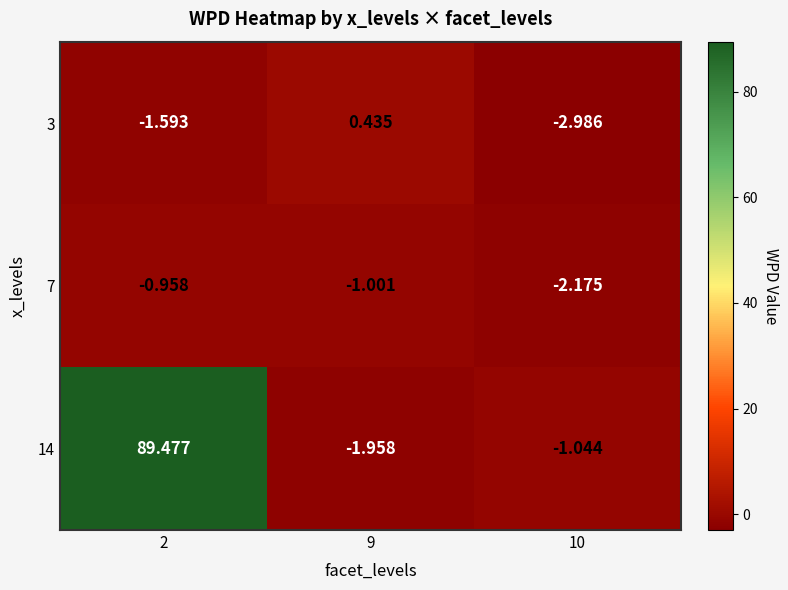

How many categories are shown in the chart?

3